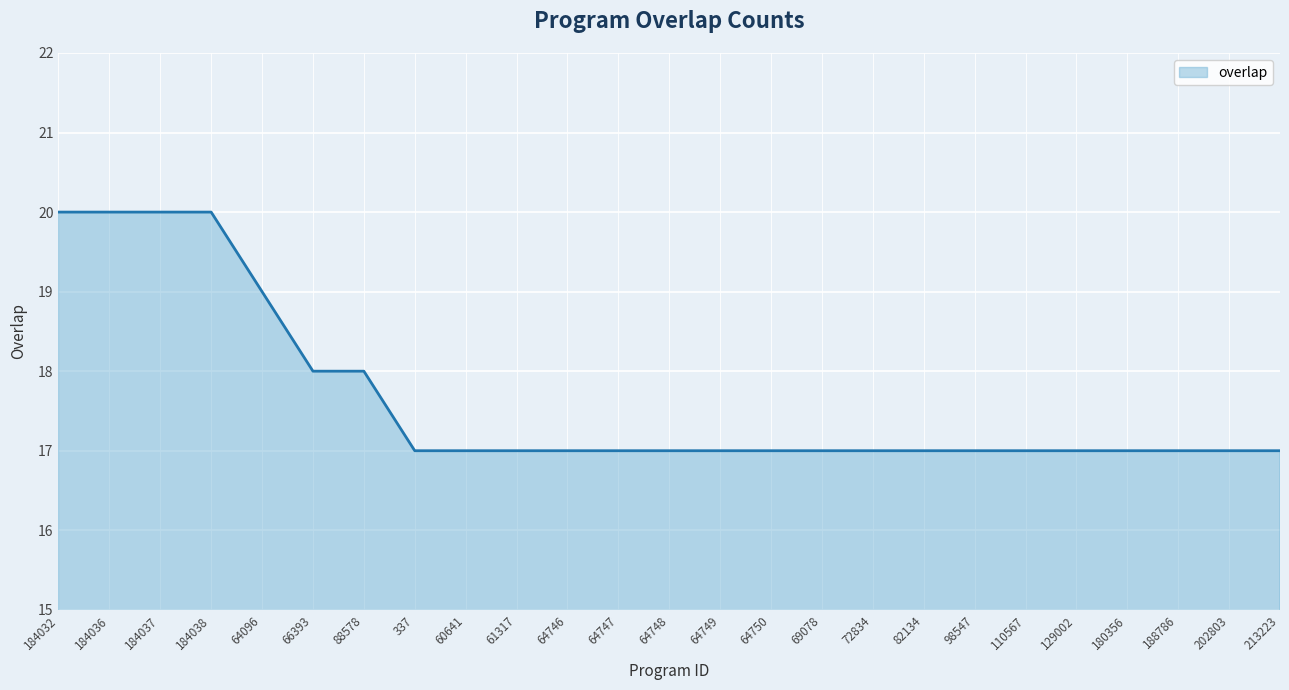

Does the chart have visible grid lines?

Yes